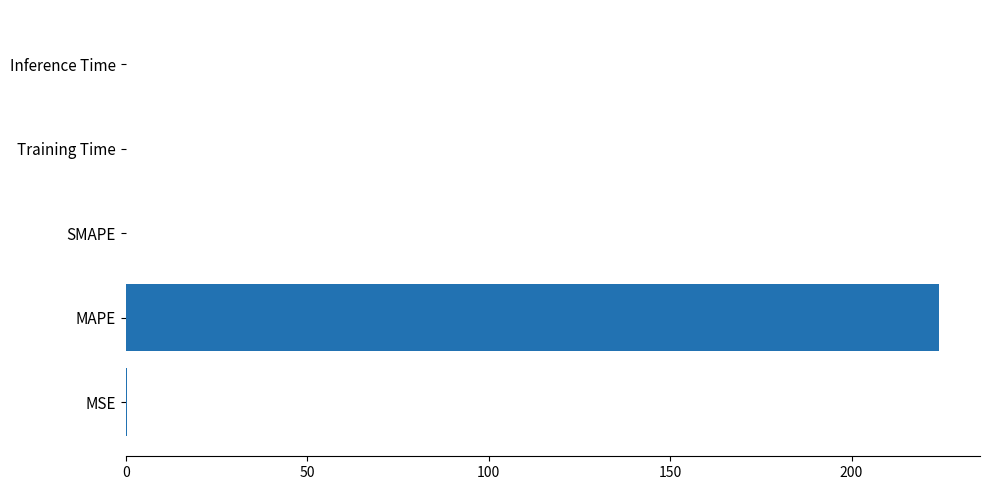

Is it true that the value at SMAPE is 0.0?

True